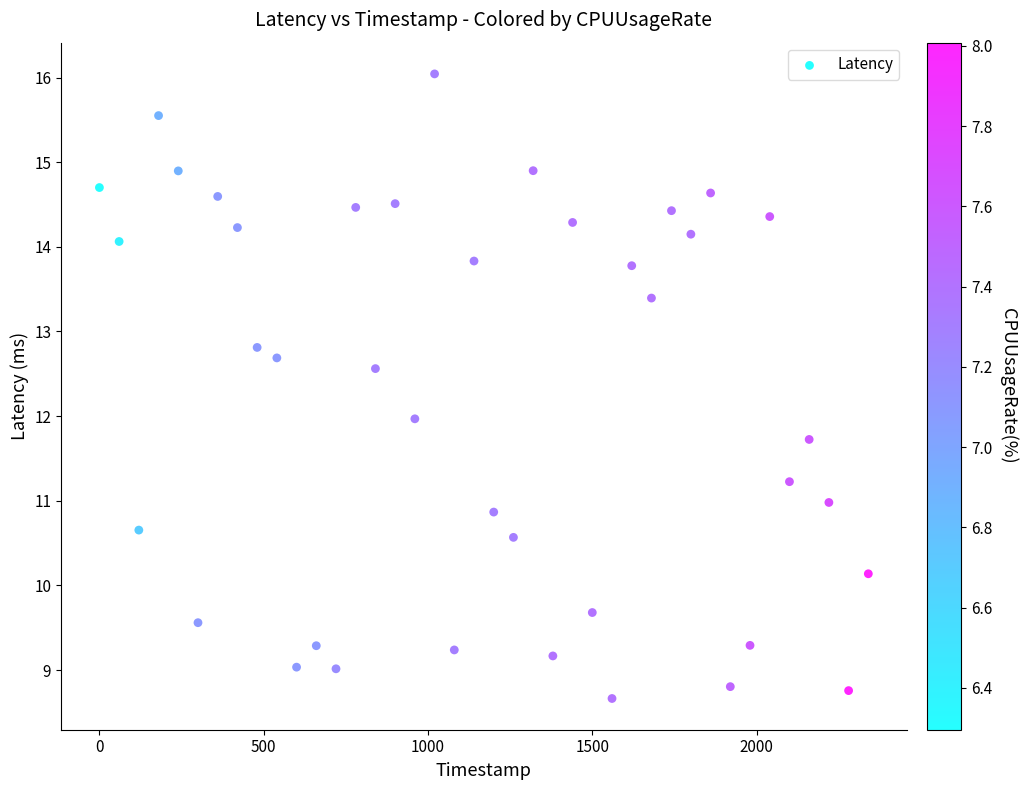

What is the range of Y values (max minus min)?

7.4